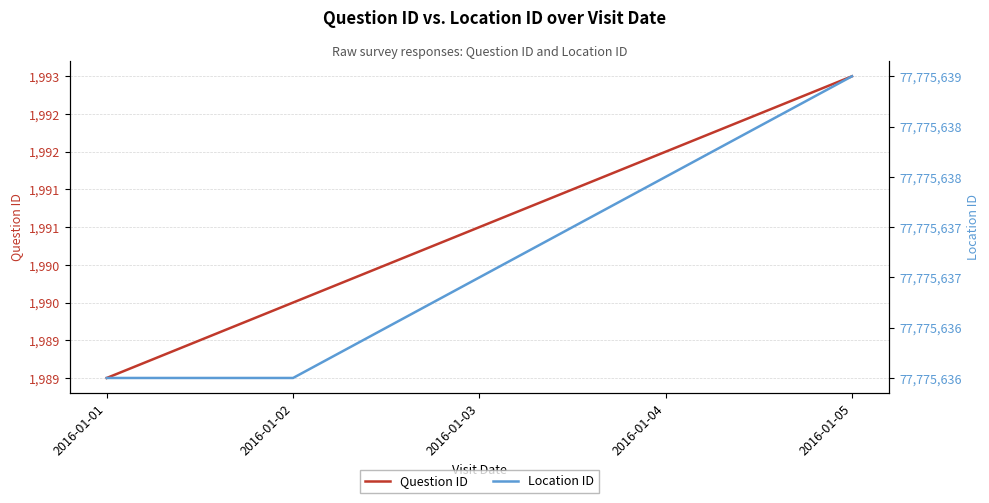

List the labels in order of Location ID value, smallest first.

2016-01-01, 2016-01-02, 2016-01-03, 2016-01-04, 2016-01-05